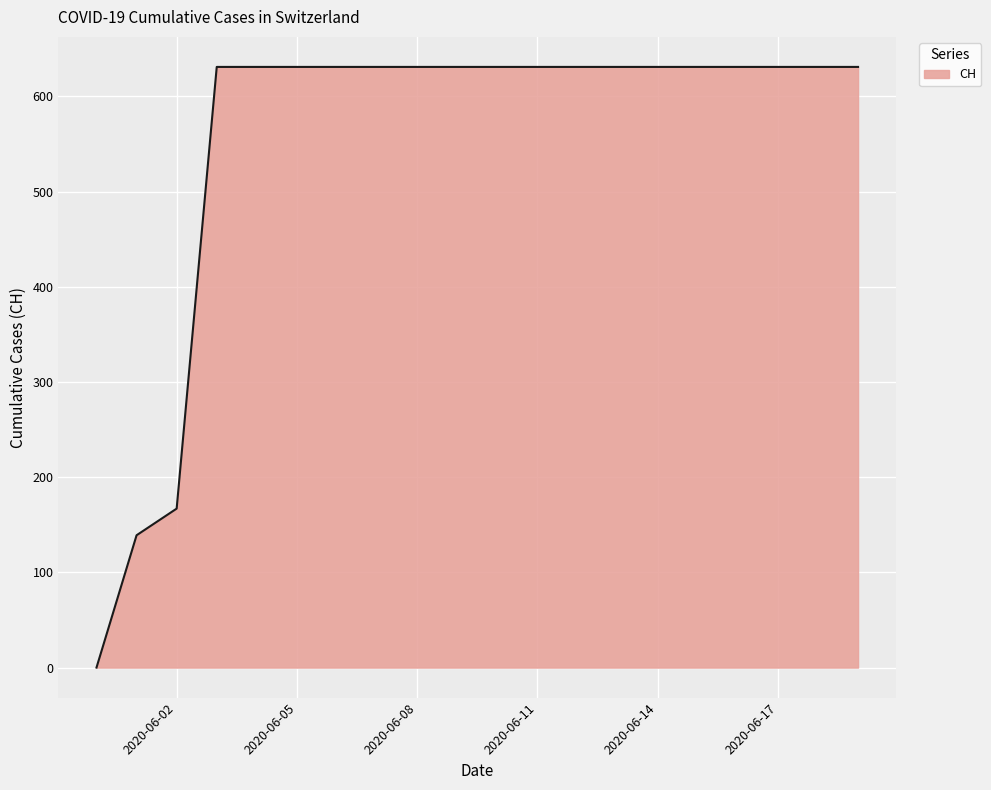

What is the difference between the maximum and minimum values?

631